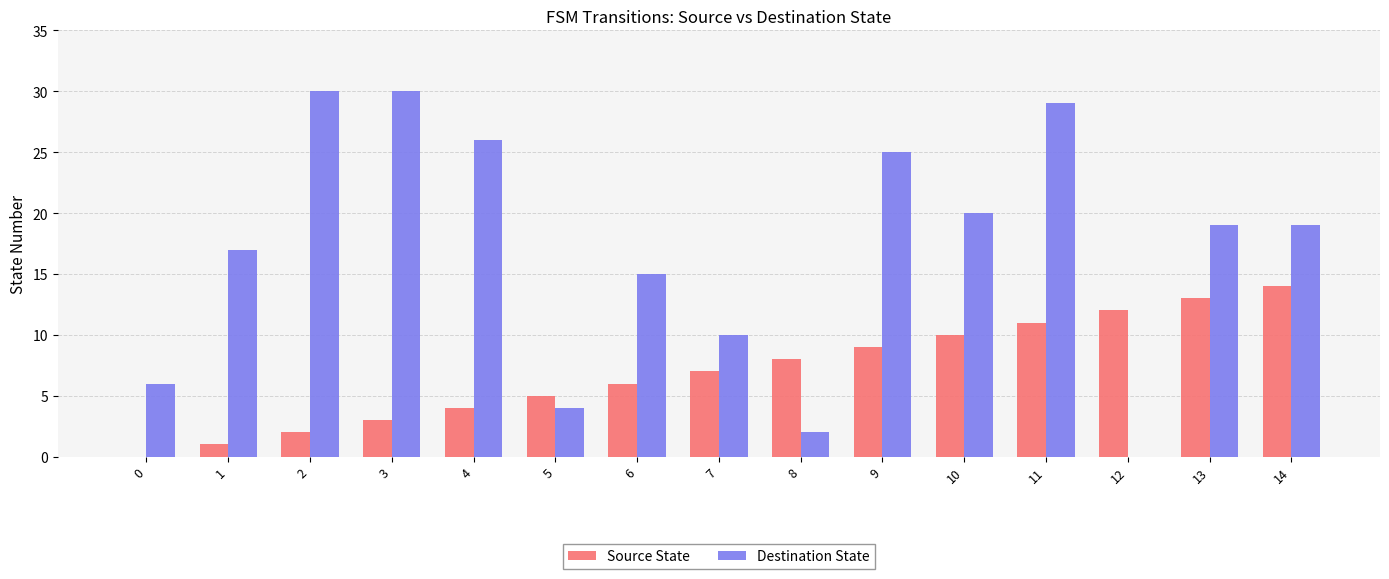

Reading left to right, what are all the values shown in this chart?

Source State: 0	1	2	3	4	5	6	7	8	9	10	11	12	13	14
Destination State: 6	17	30	30	26	4	15	10	2	25	20	29	0	19	19